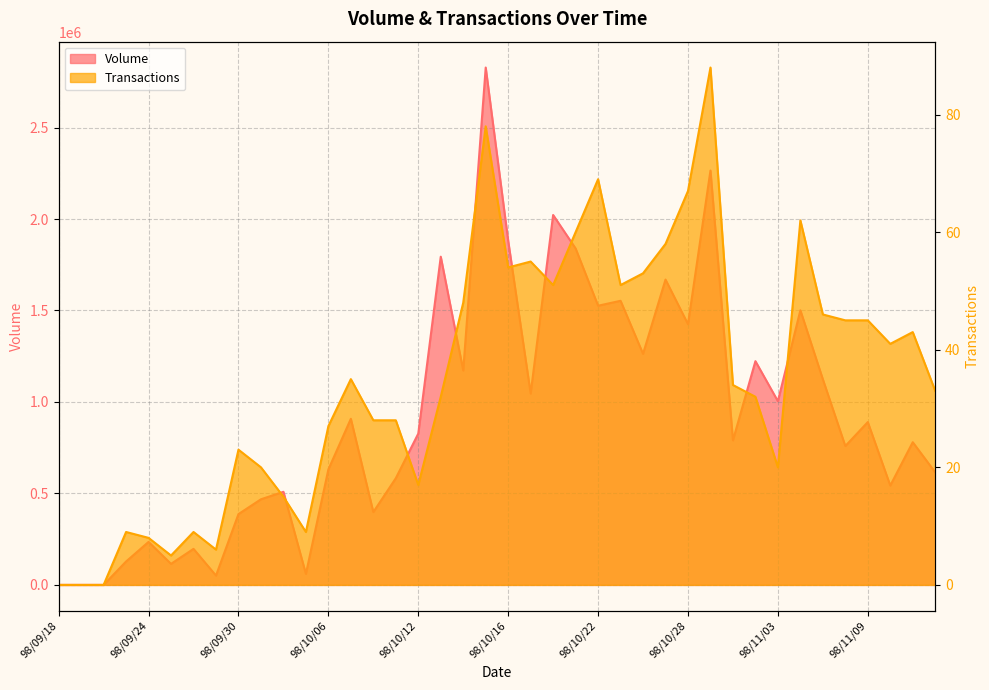

What is the label of the 30th point from the right?

98/10/02